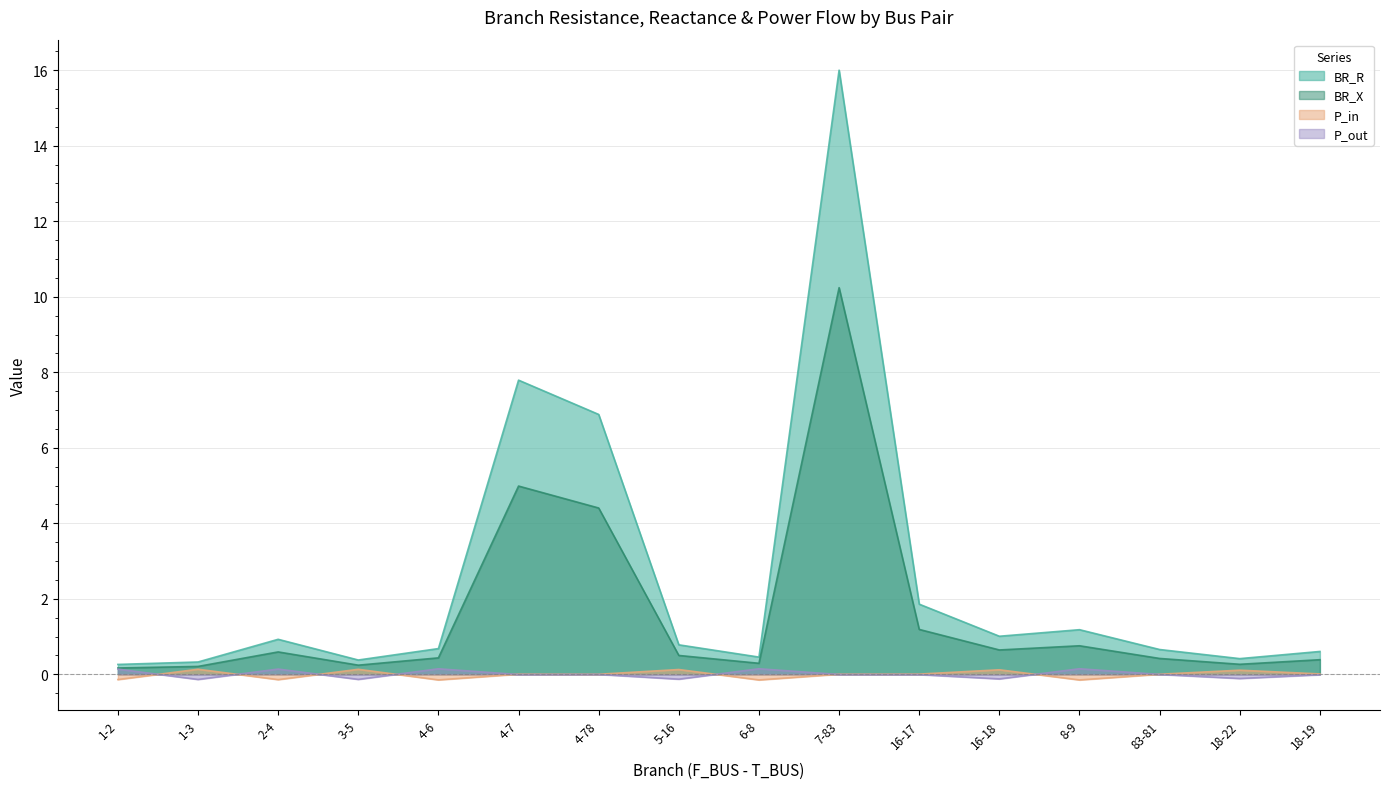

Reading left to right, what are all the values shown in this chart?

BR_R: 0.3	0.3	0.9	0.4	0.7	7.8	6.9	0.8	0.5	16.0	1.9	1.0	1.2	0.7	0.4	0.6
BR_X: 0.2	0.2	0.6	0.2	0.4	5.0	4.4	0.5	0.3	10.2	1.2	0.6	0.8	0.4	0.3	0.4
P_in: -0.1	0.1	-0.1	0.1	-0.1	0.0	0.0	0.1	-0.1	0.0	0.0	0.1	-0.1	0.0	0.1	0.0
P_out: 0.1	-0.1	0.1	-0.1	0.1	-0.0	-0.0	-0.1	0.1	-0.0	-0.0	-0.1	0.1	-0.0	-0.1	-0.0